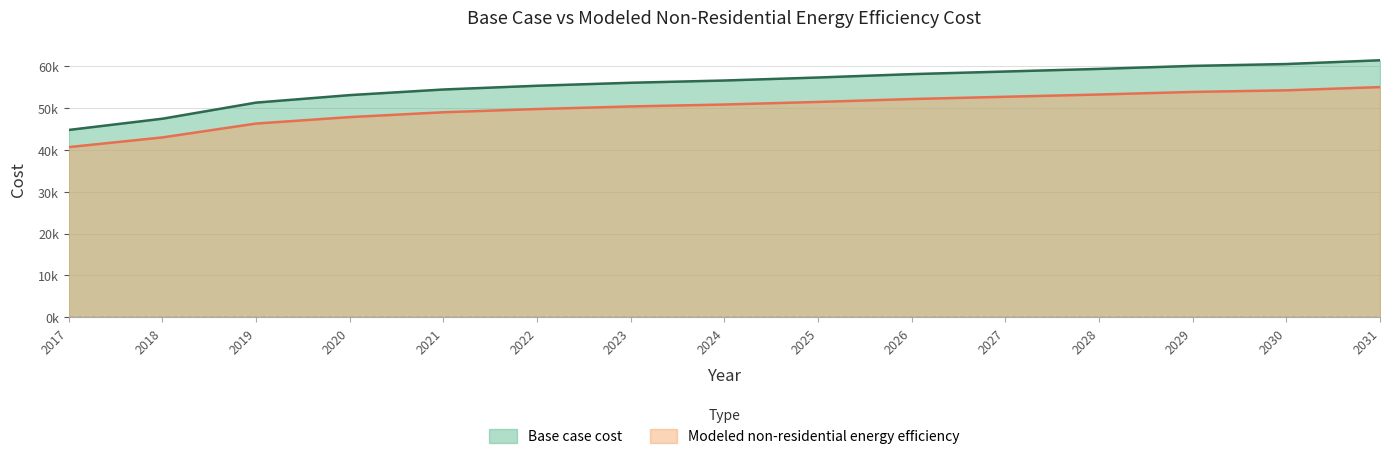

At which category is the sum across all series the highest?

2031